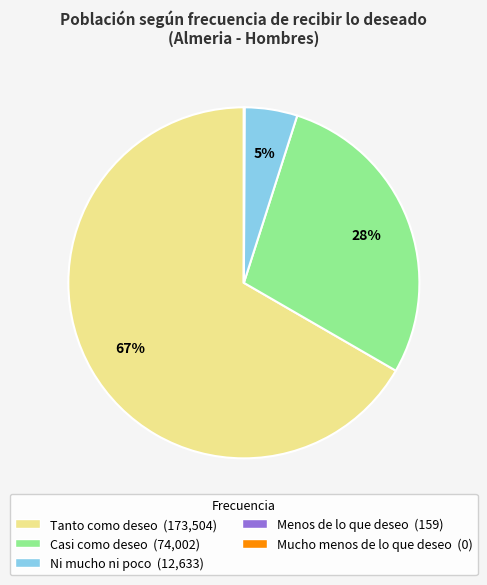

Which category accounts for the majority?

Tanto como deseo